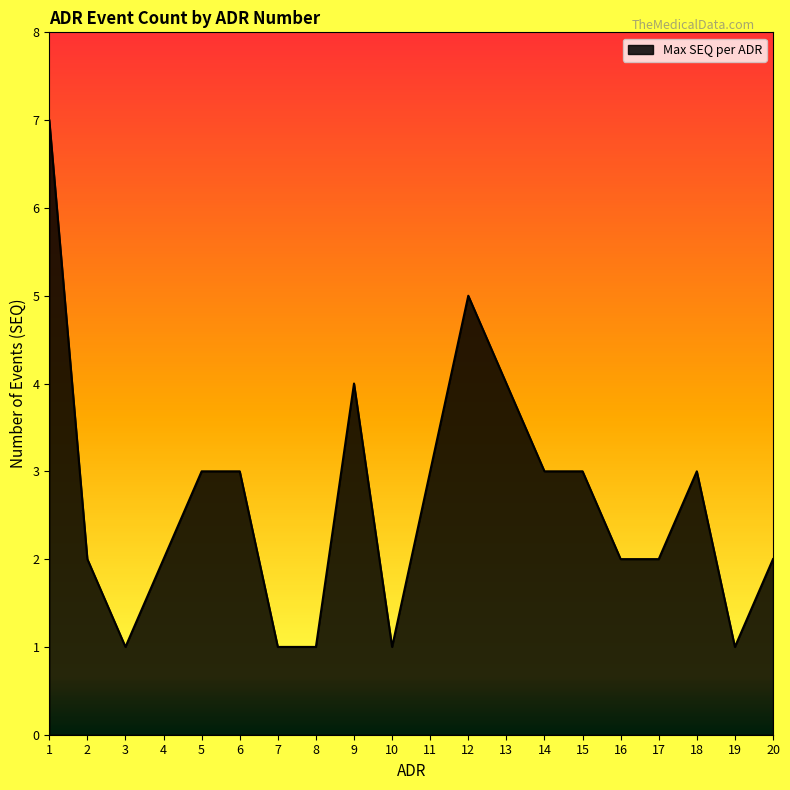

At which category does the chart reach its peak across all series?

1